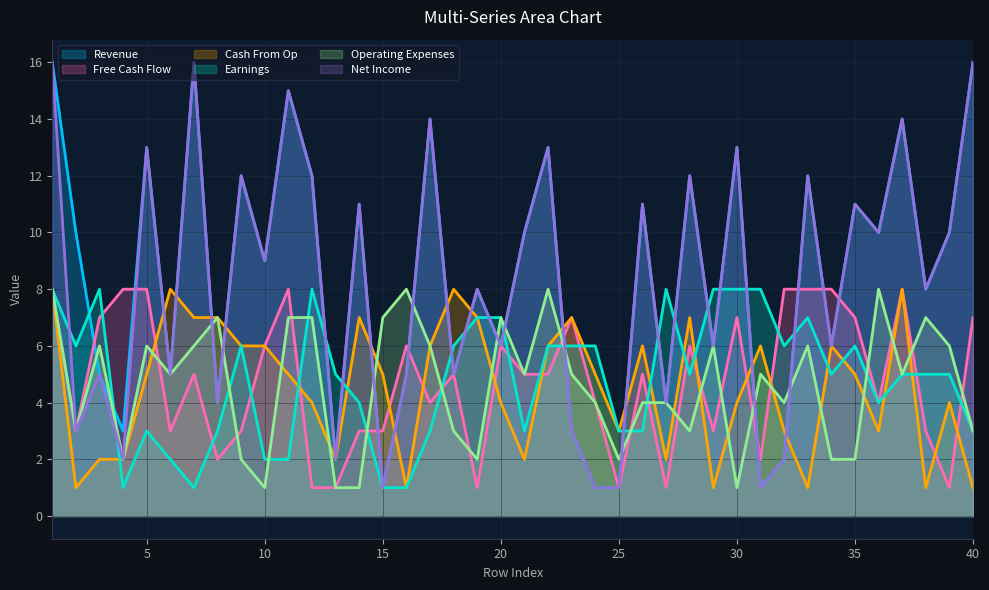

Reading left to right, transcribe all the data shown in this chart.

y: 1=16	2=10	3=5	4=3	5=13	6=5	7=16	8=4	9=12	10=9	11=15	12=12	13=2	14=11	15=1	16=5	17=14	18=5	19=8	20=6	21=10	22=13	23=3	24=1	25=1	26=11	27=4	28=12	29=6	30=13	31=1	32=2	33=12	34=6	35=11	36=10	37=14	38=8	39=10	40=16
t: 1=8	2=3	3=7	4=8	5=8	6=3	7=5	8=2	9=3	10=6	11=8	12=1	13=1	14=3	15=3	16=6	17=4	18=5	19=1	20=6	21=5	22=5	23=7	24=4	25=1	26=5	27=1	28=6	29=3	30=7	31=2	32=8	33=8	34=8	35=7	36=4	37=8	38=3	39=1	40=7
u: 1=8	2=1	3=2	4=2	5=5	6=8	7=7	8=7	9=6	10=6	11=5	12=4	13=2	14=7	15=5	16=1	17=6	18=8	19=7	20=4	21=2	22=6	23=7	24=5	25=3	26=6	27=2	28=7	29=1	30=4	31=6	32=3	33=1	34=6	35=5	36=3	37=8	38=1	39=4	40=1
v: 1=8	2=6	3=8	4=1	5=3	6=2	7=1	8=3	9=6	10=2	11=2	12=8	13=5	14=4	15=1	16=1	17=3	18=6	19=7	20=7	21=3	22=6	23=6	24=6	25=3	26=3	27=8	28=5	29=8	30=8	31=8	32=6	33=7	34=5	35=6	36=4	37=5	38=5	39=5	40=3
w: 1=8	2=3	3=6	4=2	5=6	6=5	7=6	8=7	9=2	10=1	11=7	12=7	13=1	14=1	15=7	16=8	17=6	18=3	19=2	20=7	21=5	22=8	23=5	24=4	25=2	26=4	27=4	28=3	29=6	30=1	31=5	32=4	33=6	34=2	35=2	36=8	37=5	38=7	39=6	40=3
x: 1=16	2=3	3=5	4=2	5=13	6=5	7=16	8=4	9=12	10=9	11=15	12=12	13=2	14=11	15=1	16=5	17=14	18=5	19=8	20=6	21=10	22=13	23=3	24=1	25=1	26=11	27=4	28=12	29=6	30=13	31=1	32=2	33=12	34=6	35=11	36=10	37=14	38=8	39=10	40=16